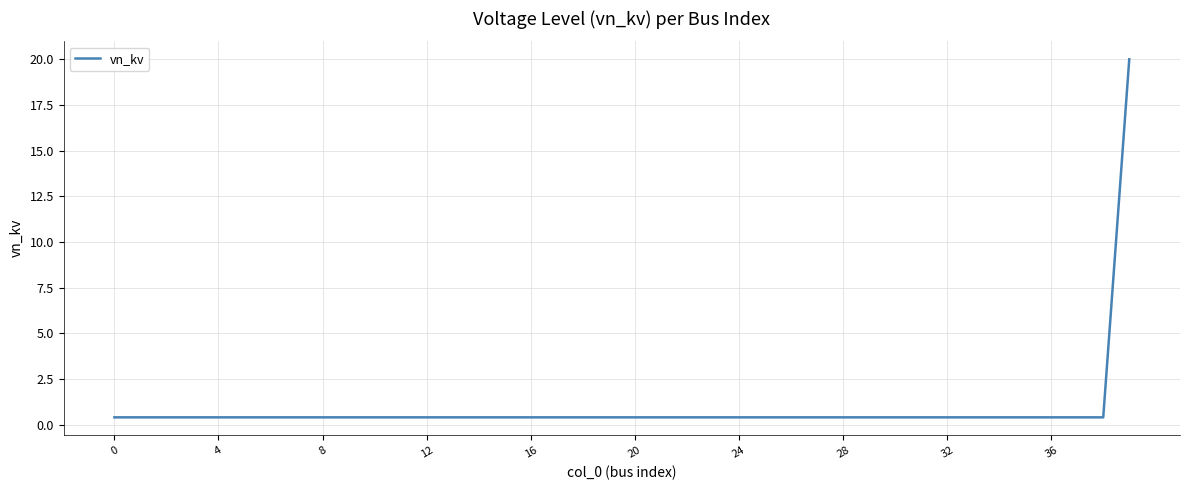

What is the difference between the maximum and minimum values?

19.6